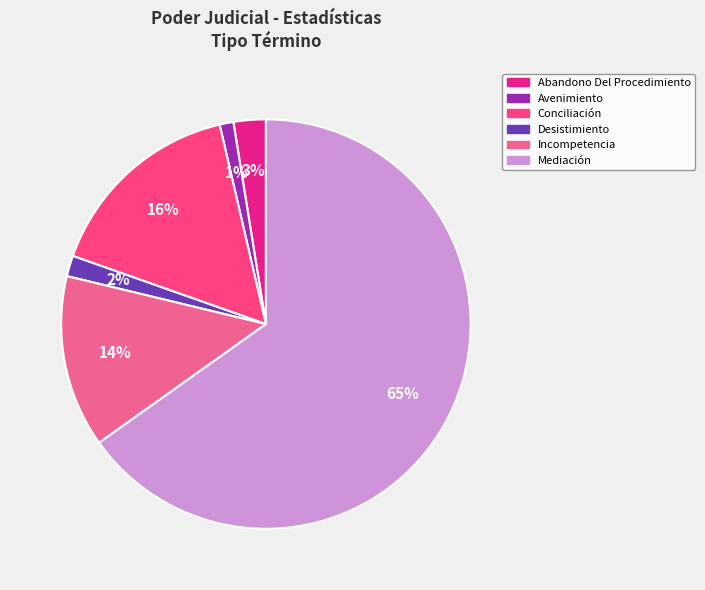

Which category has the smallest portion of the pie?

Avenimiento